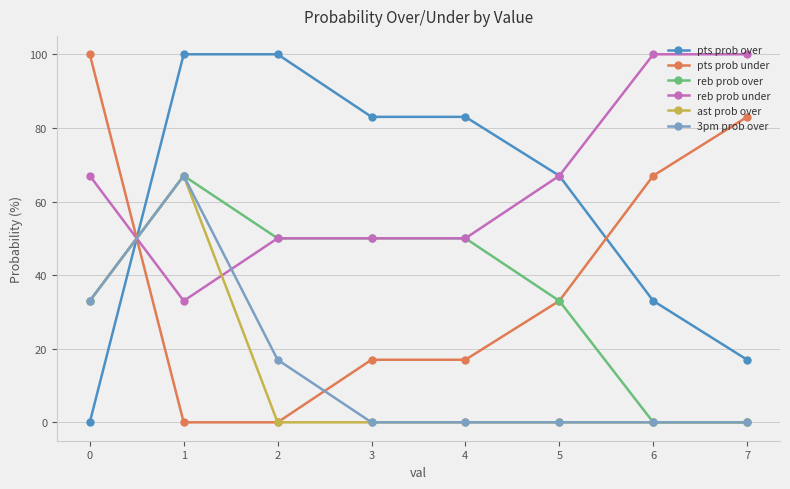

Reading left to right, extract all data points from this chart.

pts prob over: 0=0	1=100	2=100	3=83	4=83	5=67	6=33	7=17
pts prob under: 0=100	1=0	2=0	3=17	4=17	5=33	6=67	7=83
reb prob over: 0=33	1=67	2=50	3=50	4=50	5=33	6=0	7=0
reb prob under: 0=67	1=33	2=50	3=50	4=50	5=67	6=100	7=100
ast prob over: 0=33	1=67	2=0	3=0	4=0	5=0	6=0	7=0
3pm prob over: 0=33	1=67	2=17	3=0	4=0	5=0	6=0	7=0